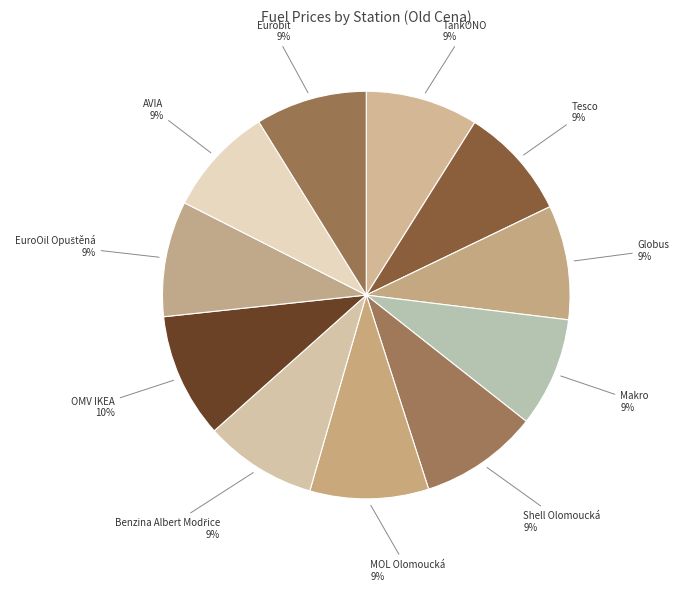

What percentage is the Eurobit slice, to the nearest percent?

9%